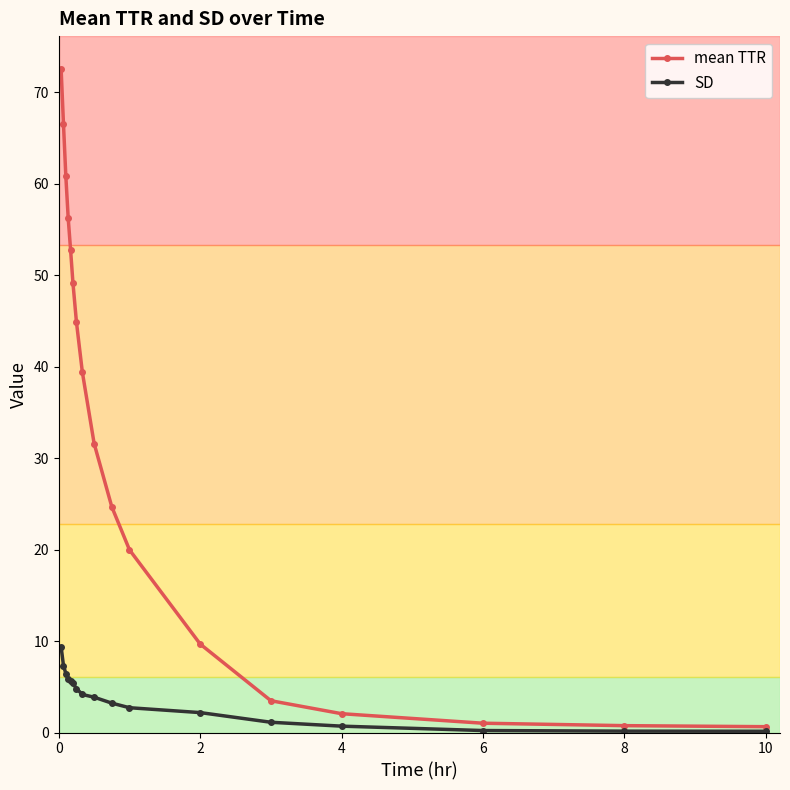

Count the number of categories in the chart.

17